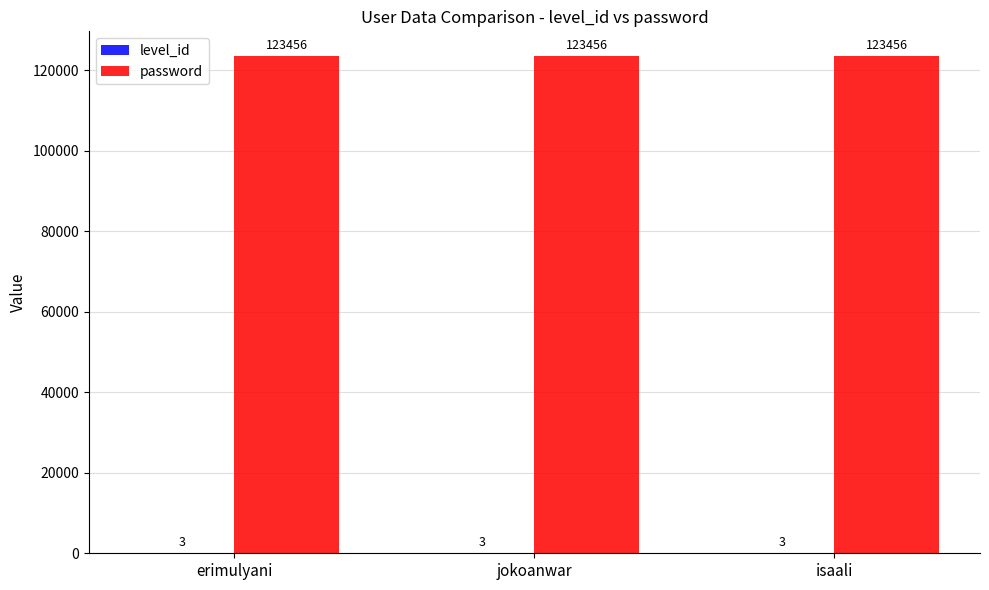

What is the greatest value displayed?

123456